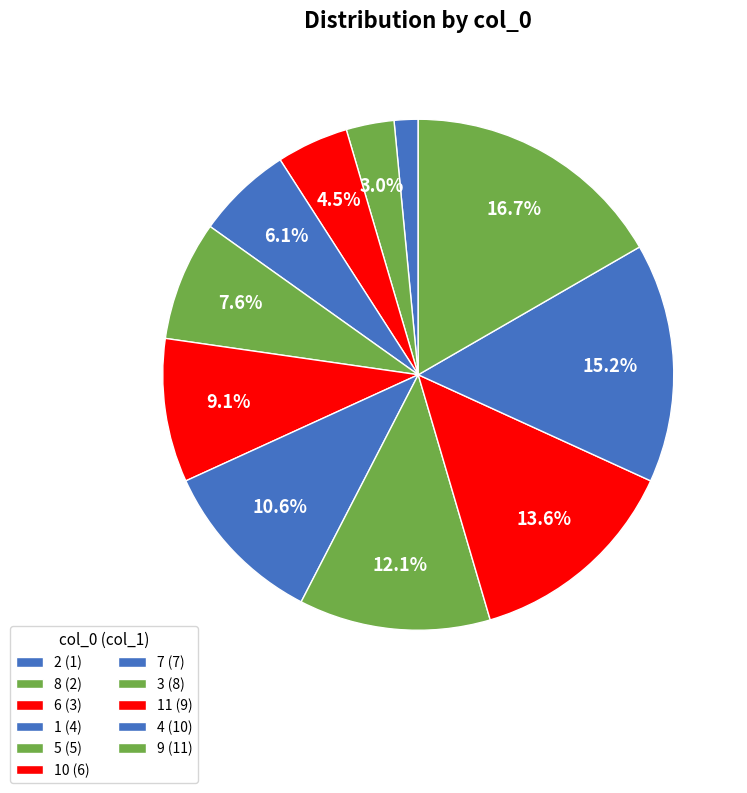

How many slices are in this pie chart?

11